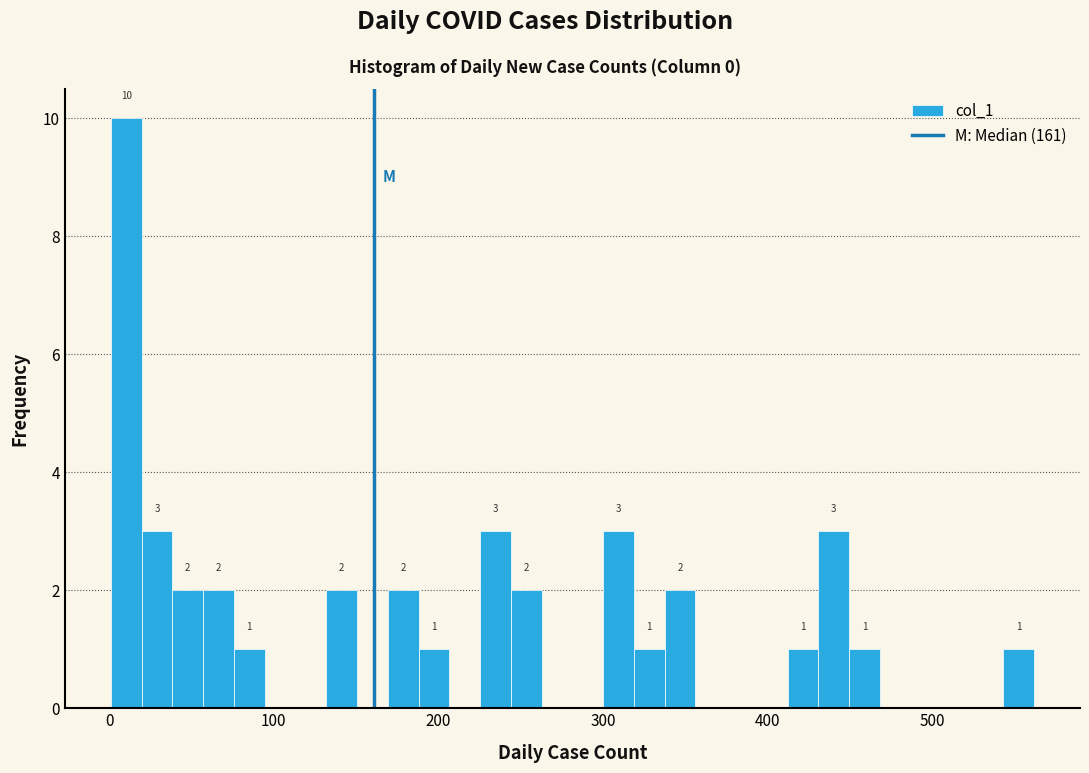

Read against the x-axis, roughly where is the centre of the tallest bar?

10